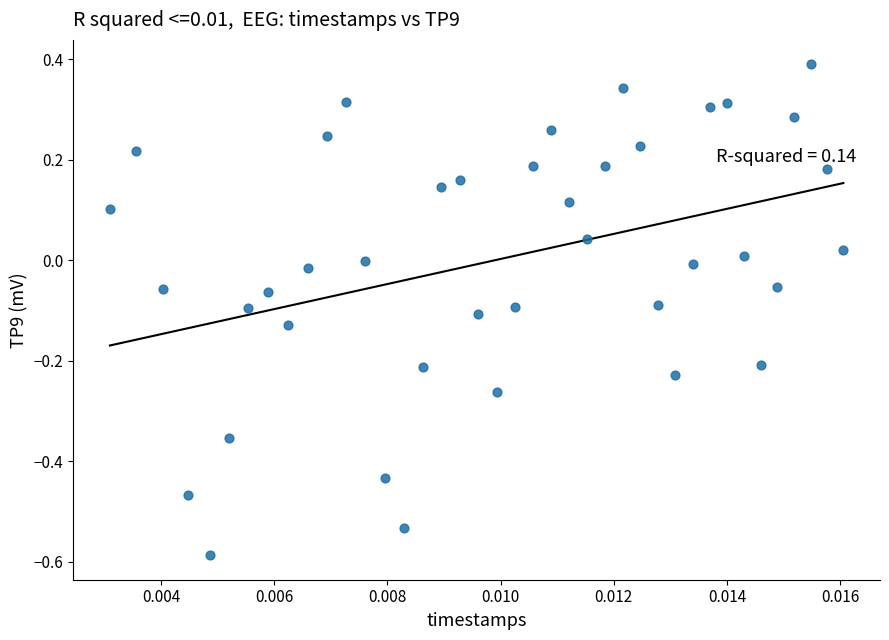

What is the range of Y values (max minus min)?

1.0